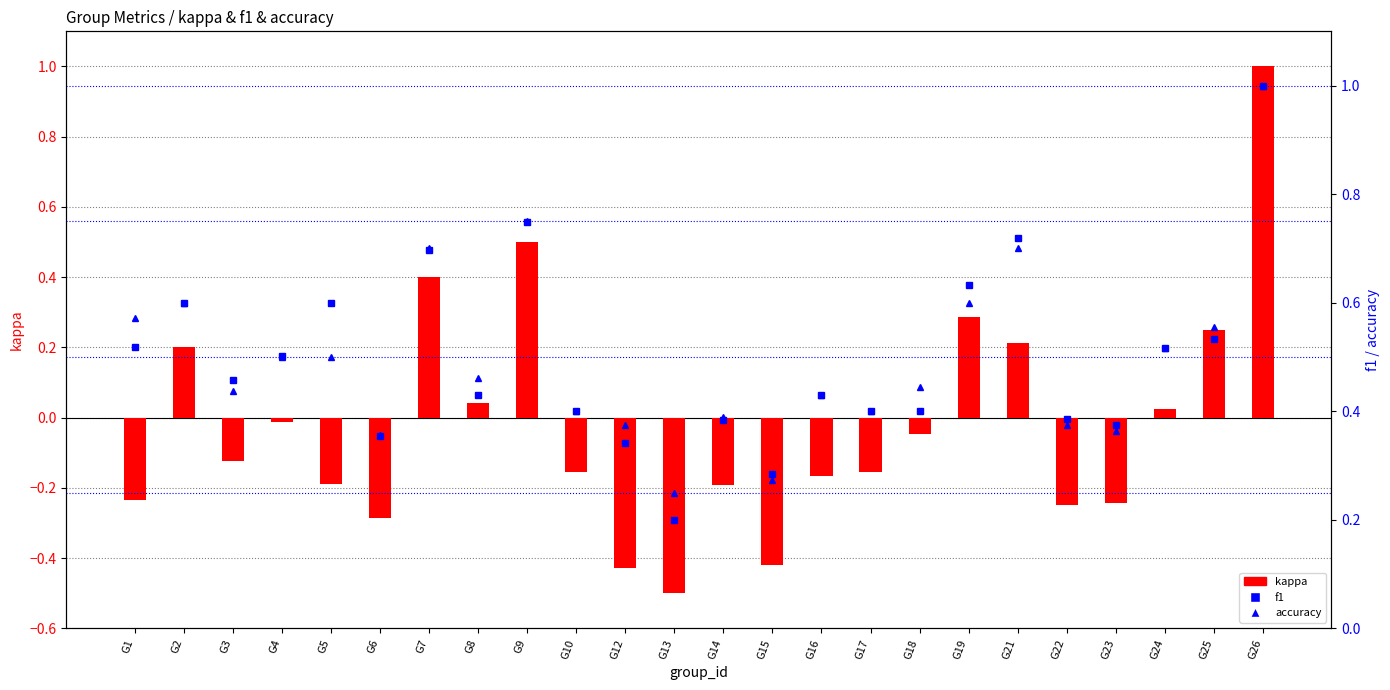

What is the value of the accuracy bar at the 6th from the left?

0.4